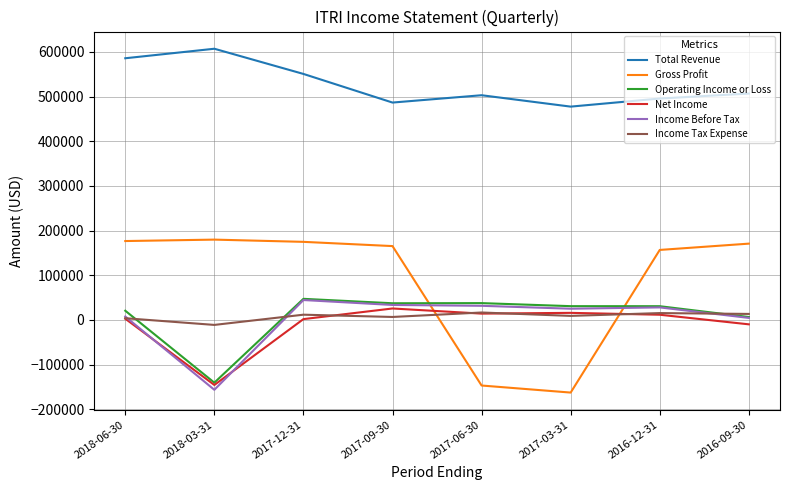

What is the minimum value shown in the chart?

-162700